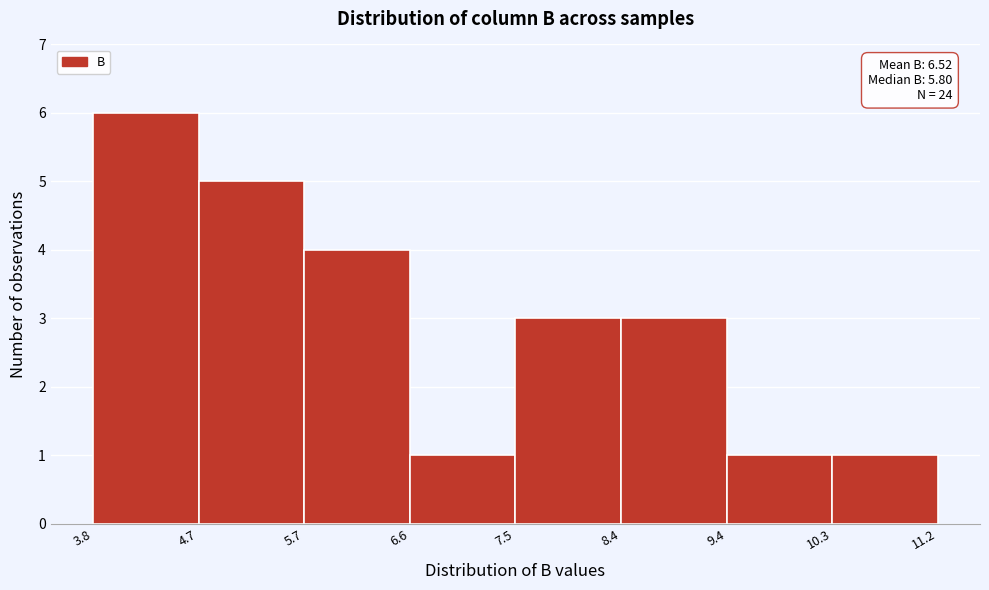

Which range on the x-axis has the tallest bar?

3.8 to 4.7